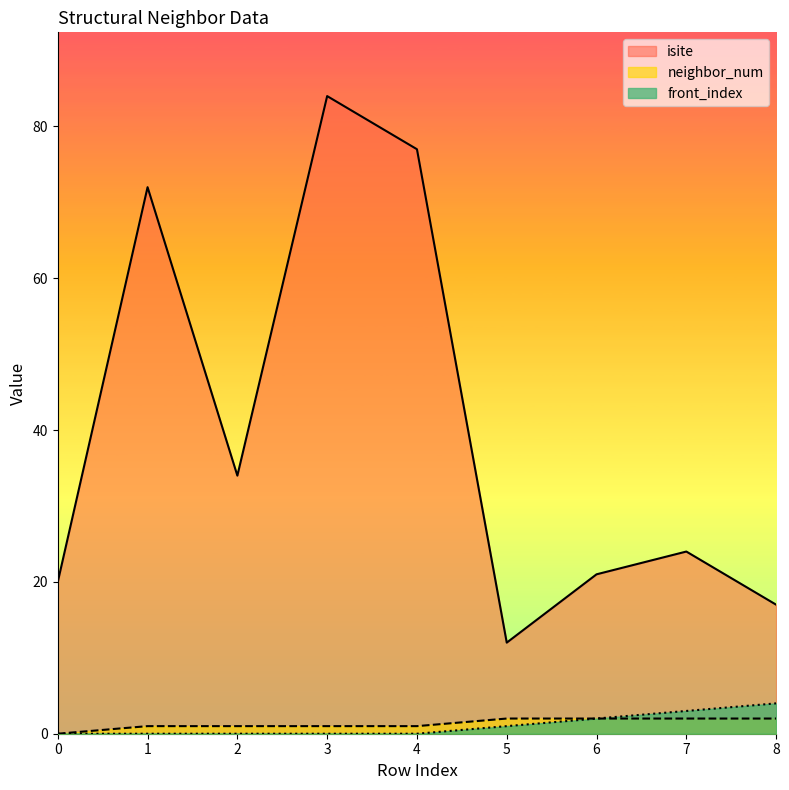

True or false: neighbor_num and isite cross at least once.

False